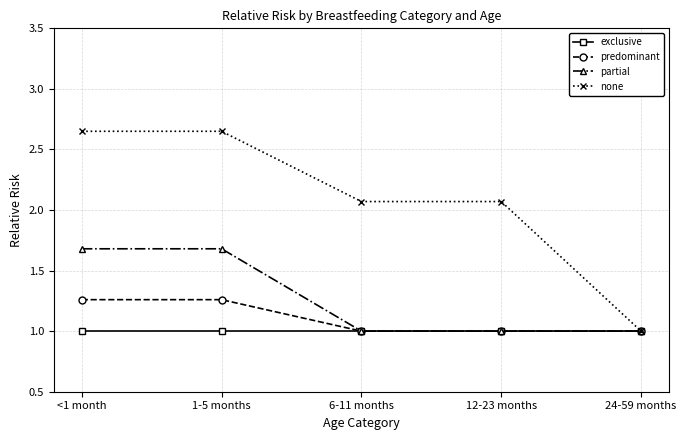

What is the minimum value for exclusive?

1.0